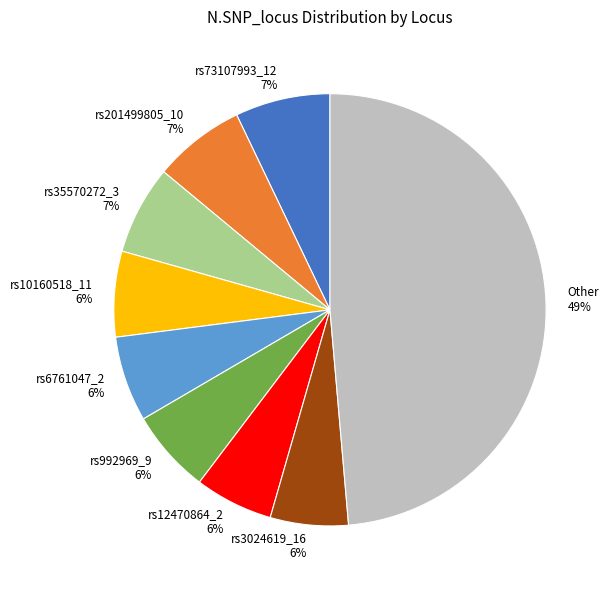

Is there any slice that represents more than half of the pie?

No